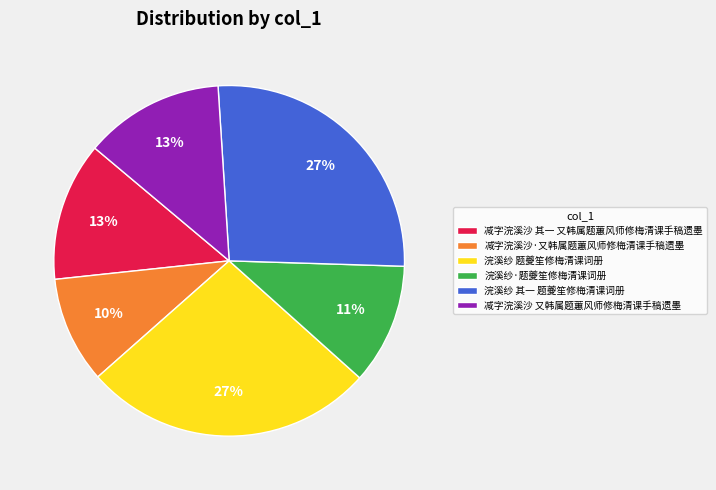

Do 浣溪纱 题夔笙修梅清课词册 and 浣溪纱 其一 题夔笙修梅清课词册 together represent more than half of the pie?

Yes